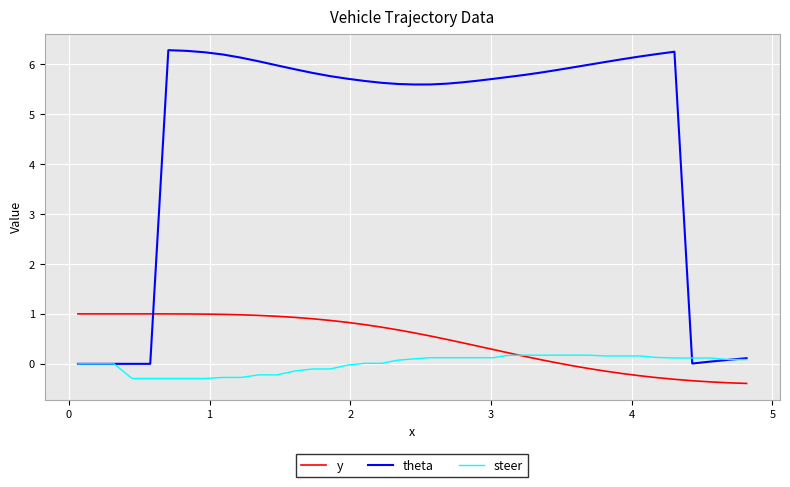

Which series has the largest range (max minus min)?

theta